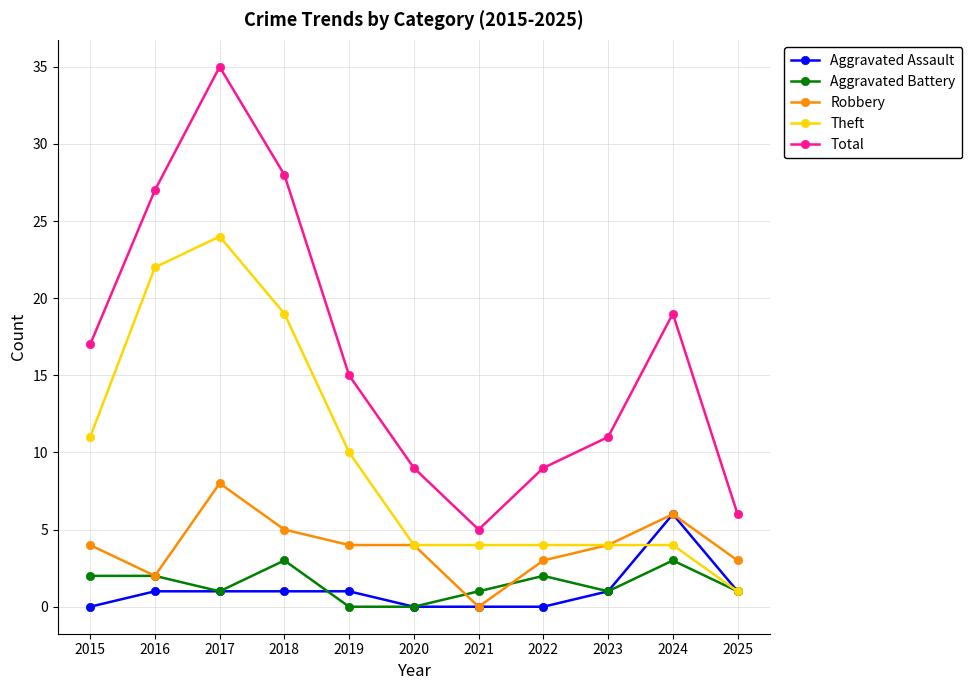

What is the total value across all series at 2023?

21